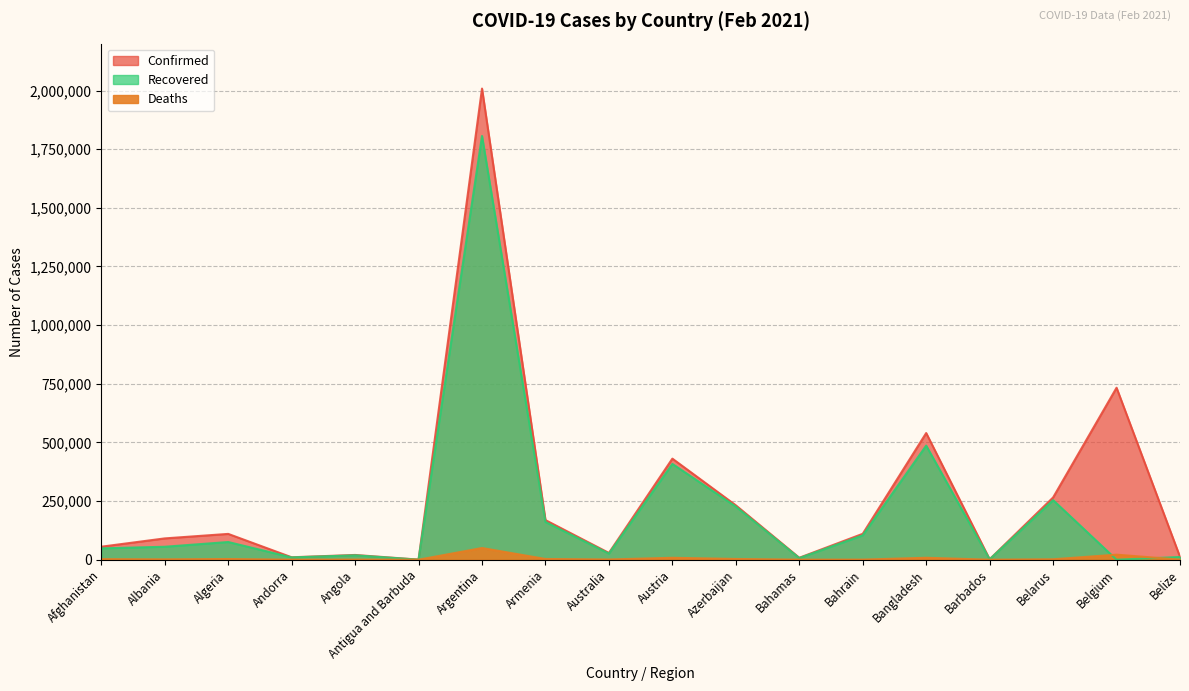

True or false: Recovered has a value of 263 at Antigua and Barbuda.

False